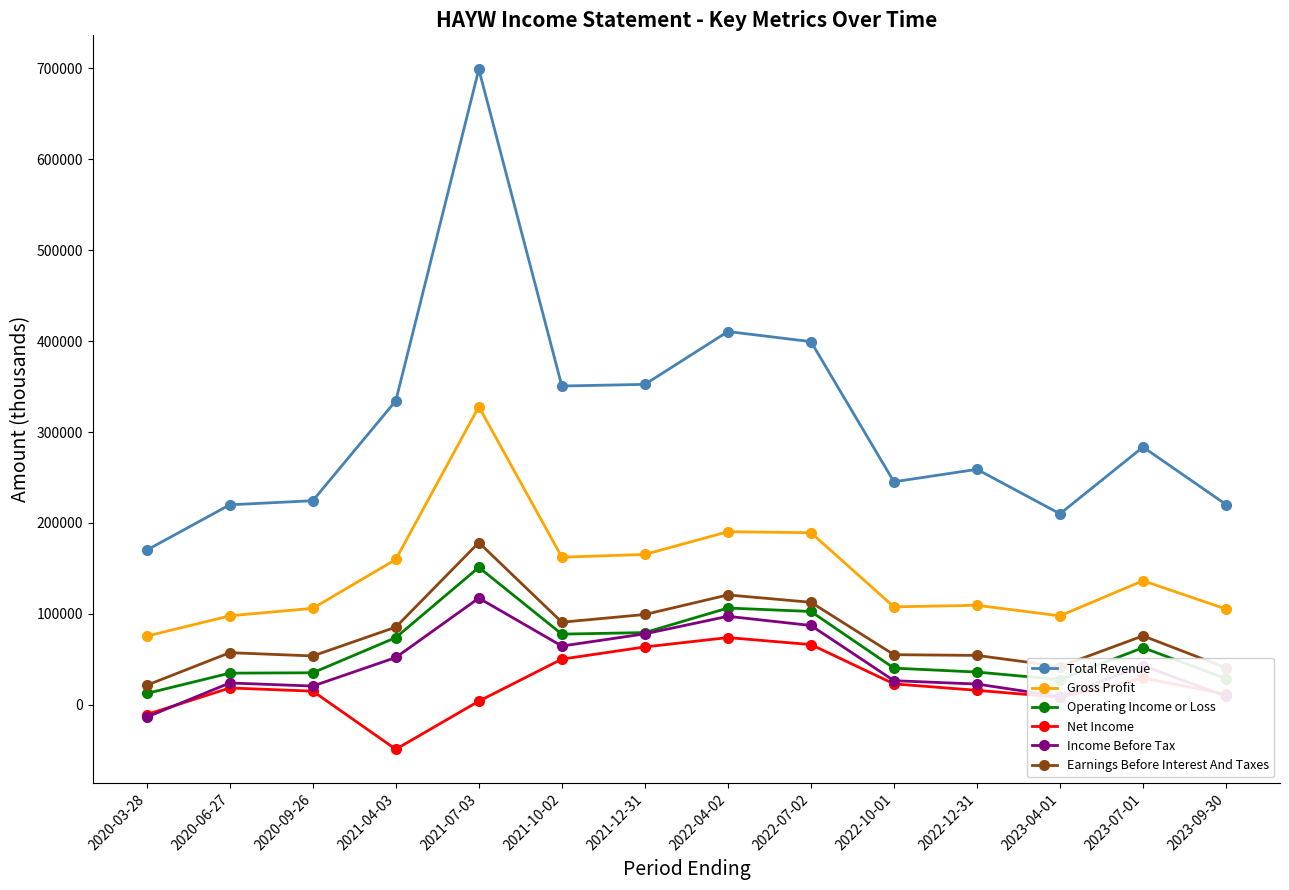

The value of Gross Profit at 2021-07-03 is 327900. True or false?

True